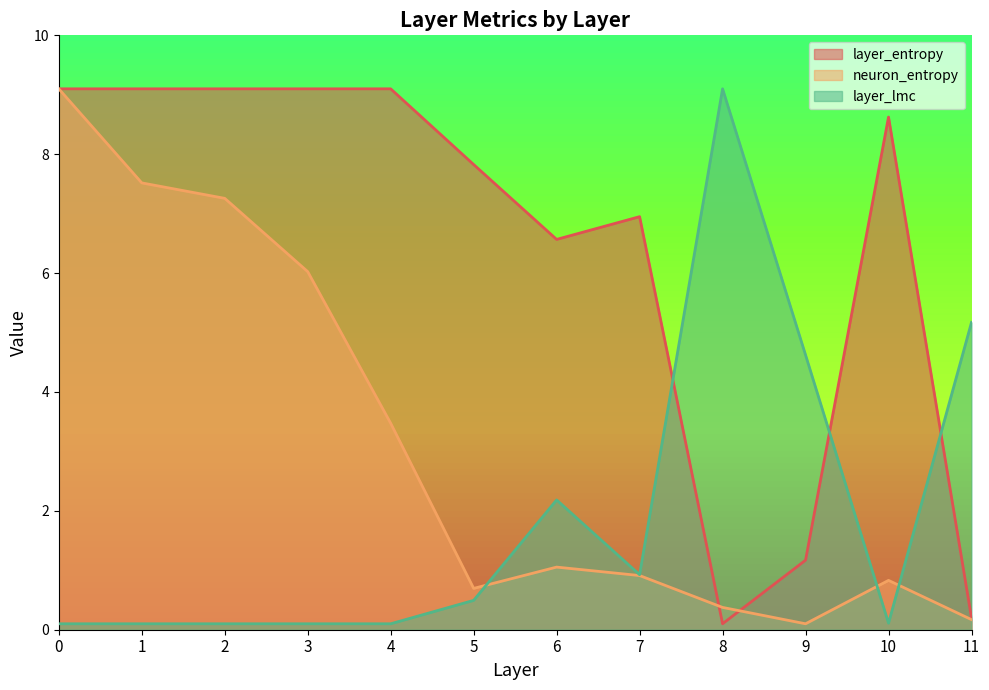

How many values in the layer_entropy series exceed 8?

6